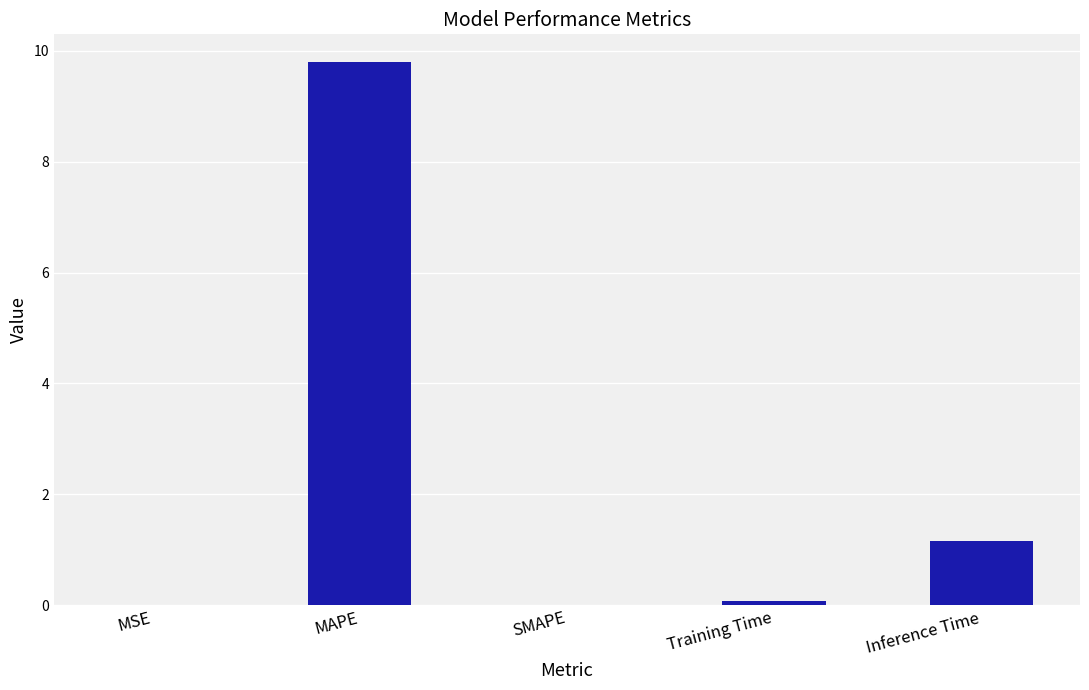

What is the maximum value shown in the chart?

9.8